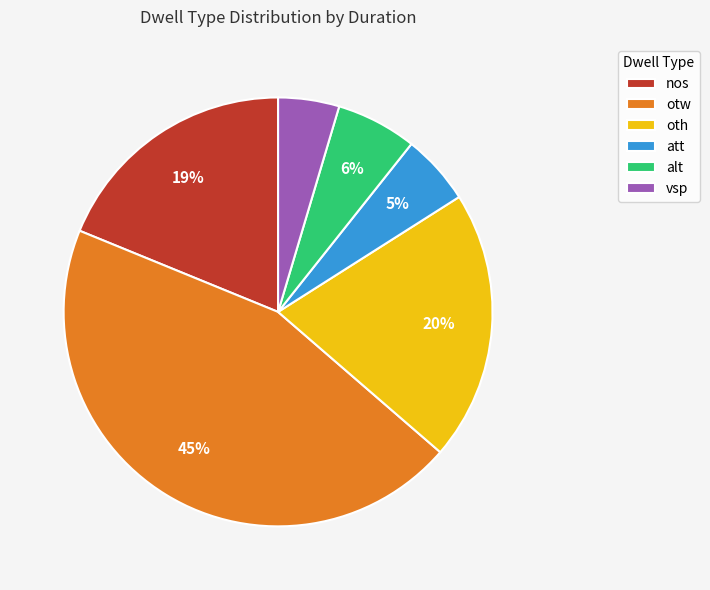

Is it true that vsp is 11% of the pie?

False